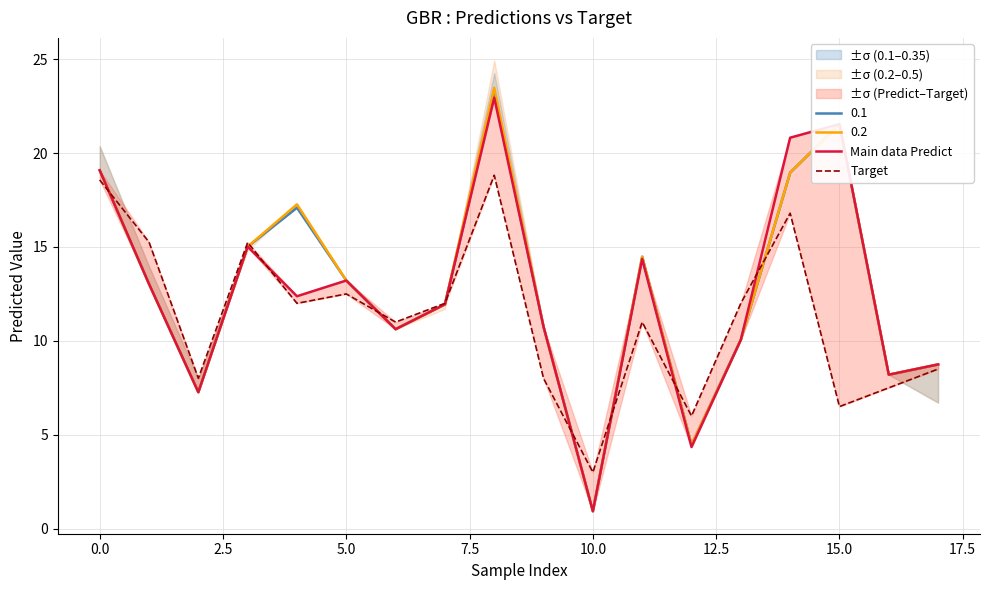

What is the average value of the Main data Predict series?

12.5